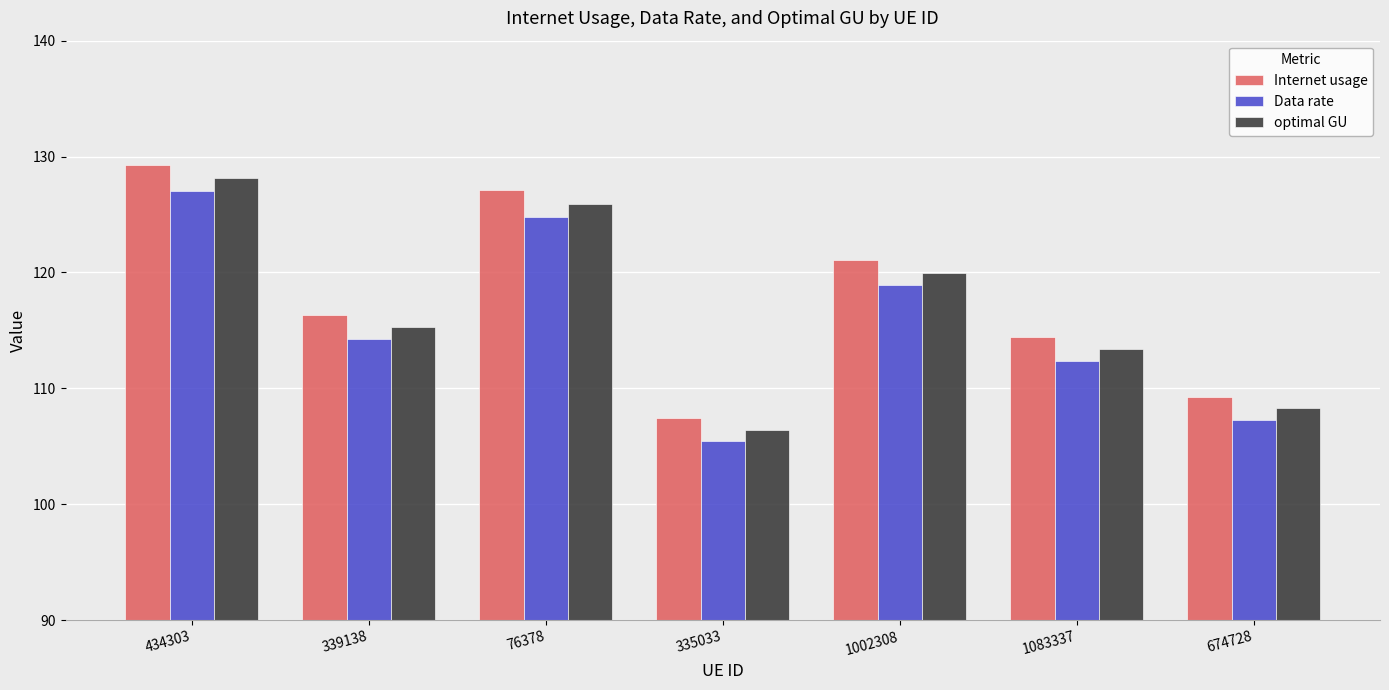

Reading left to right, extract all data points from this chart.

Internet usage: 434303=129.3	339138=116.3	76378=127.1	335033=107.4	1002308=121.0	1083337=114.4	674728=109.3
Data rate: 434303=127.0	339138=114.2	76378=124.8	335033=105.5	1002308=118.9	1083337=112.4	674728=107.3
optimal GU: 434303=128.1	339138=115.3	76378=125.9	335033=106.5	1002308=120.0	1083337=113.4	674728=108.3